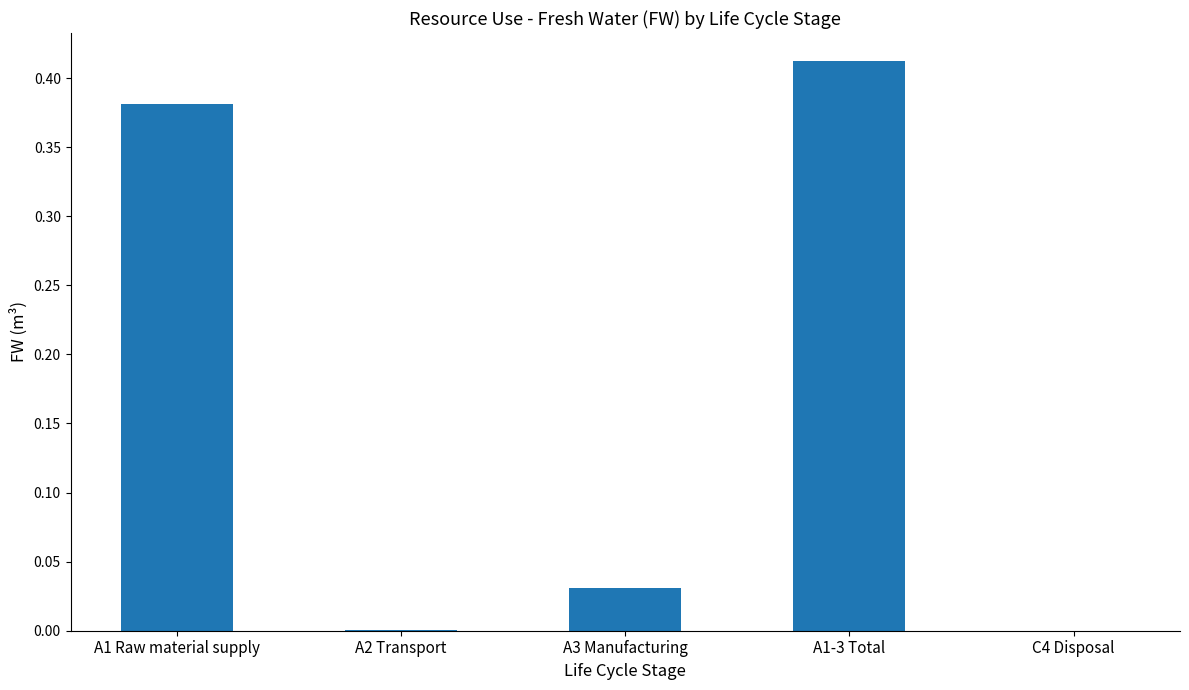

What is the sum of all values?

0.8